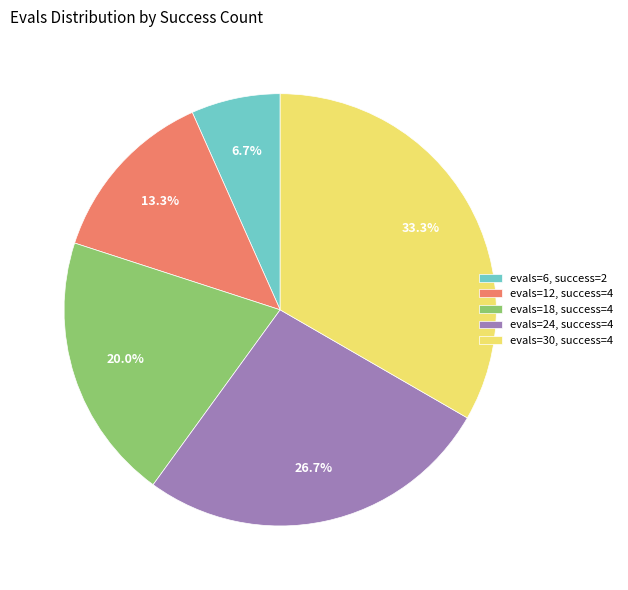

The evals=24, success=4 slice represents 27% of the pie. True or false?

True